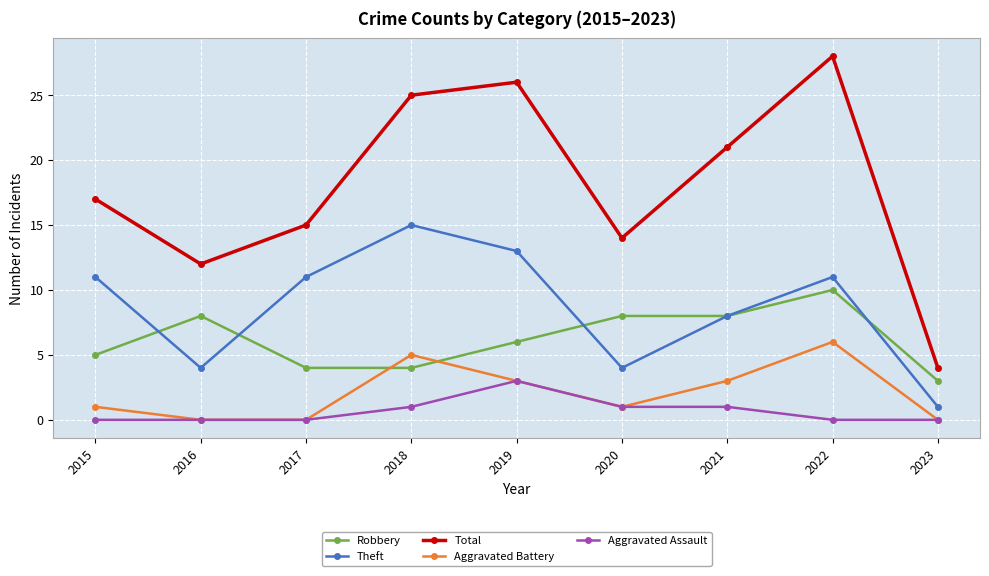

What is the difference between the maximum and minimum values in the Aggravated Assault series?

3